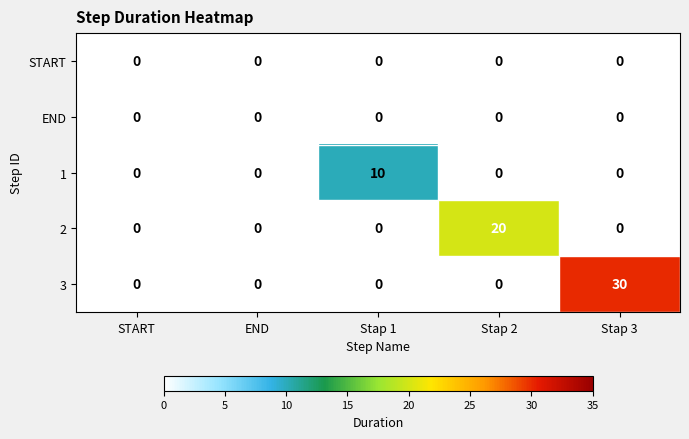

Which label corresponds to the largest value in the chart?

Stap 3